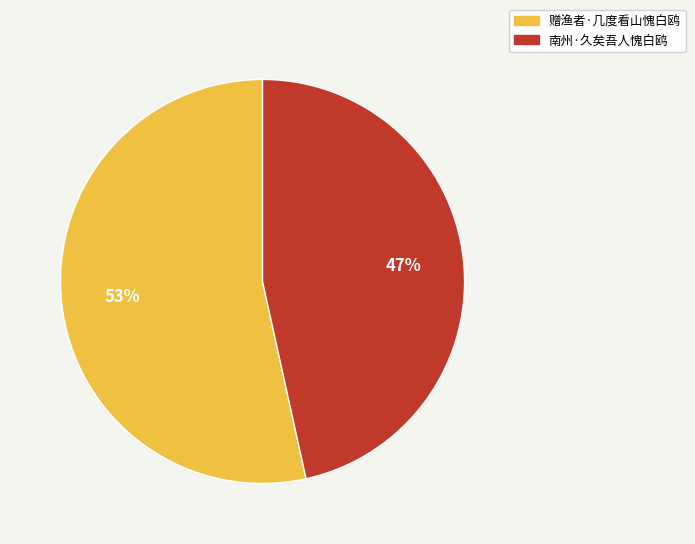

What is the majority slice?

赠渔者·几度看山愧白鸥